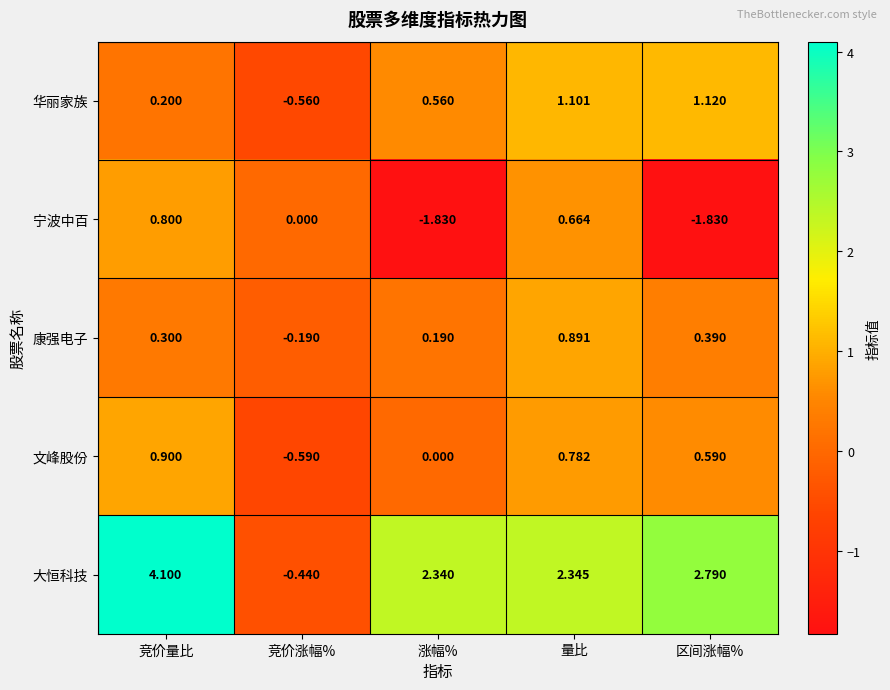

Where does the 宁波中百 series first go above 0?

竞价量比